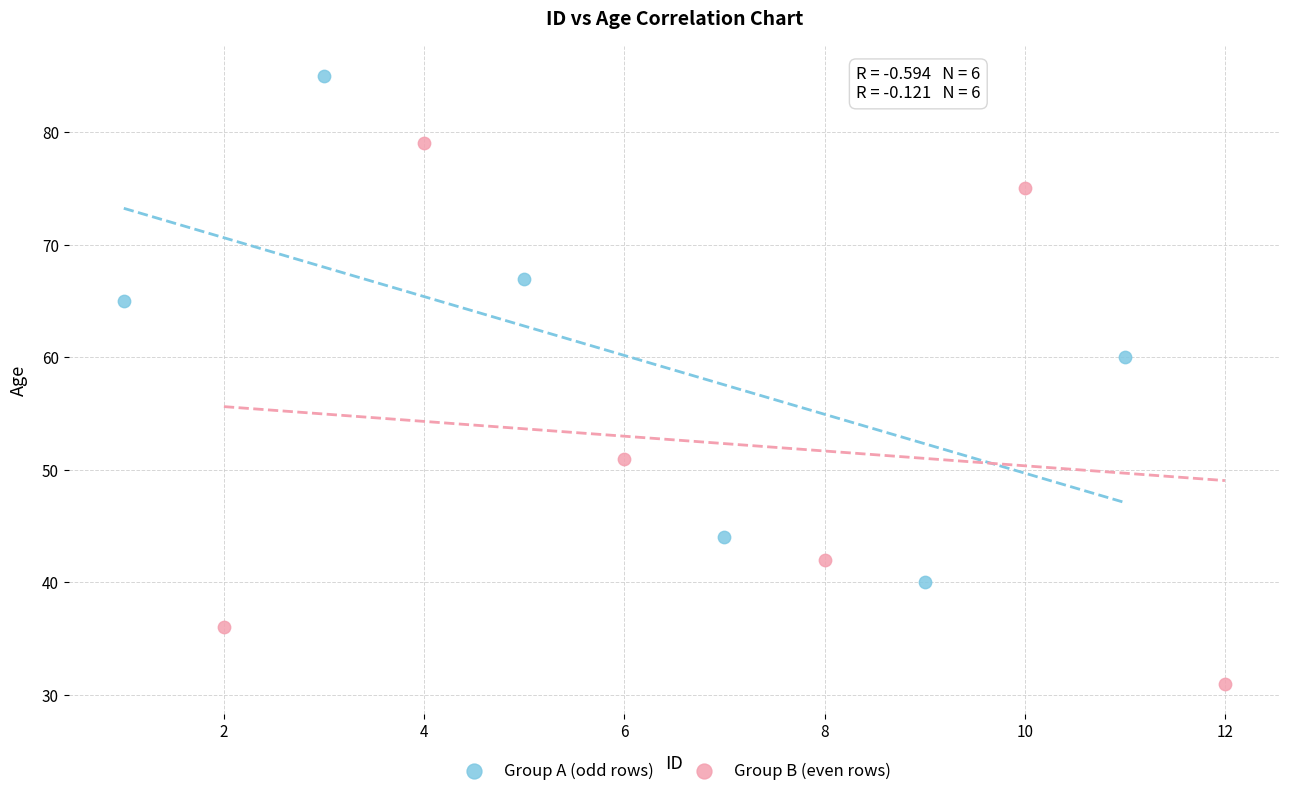

Which series has the largest Y range (max minus min)?

Group B (even rows)